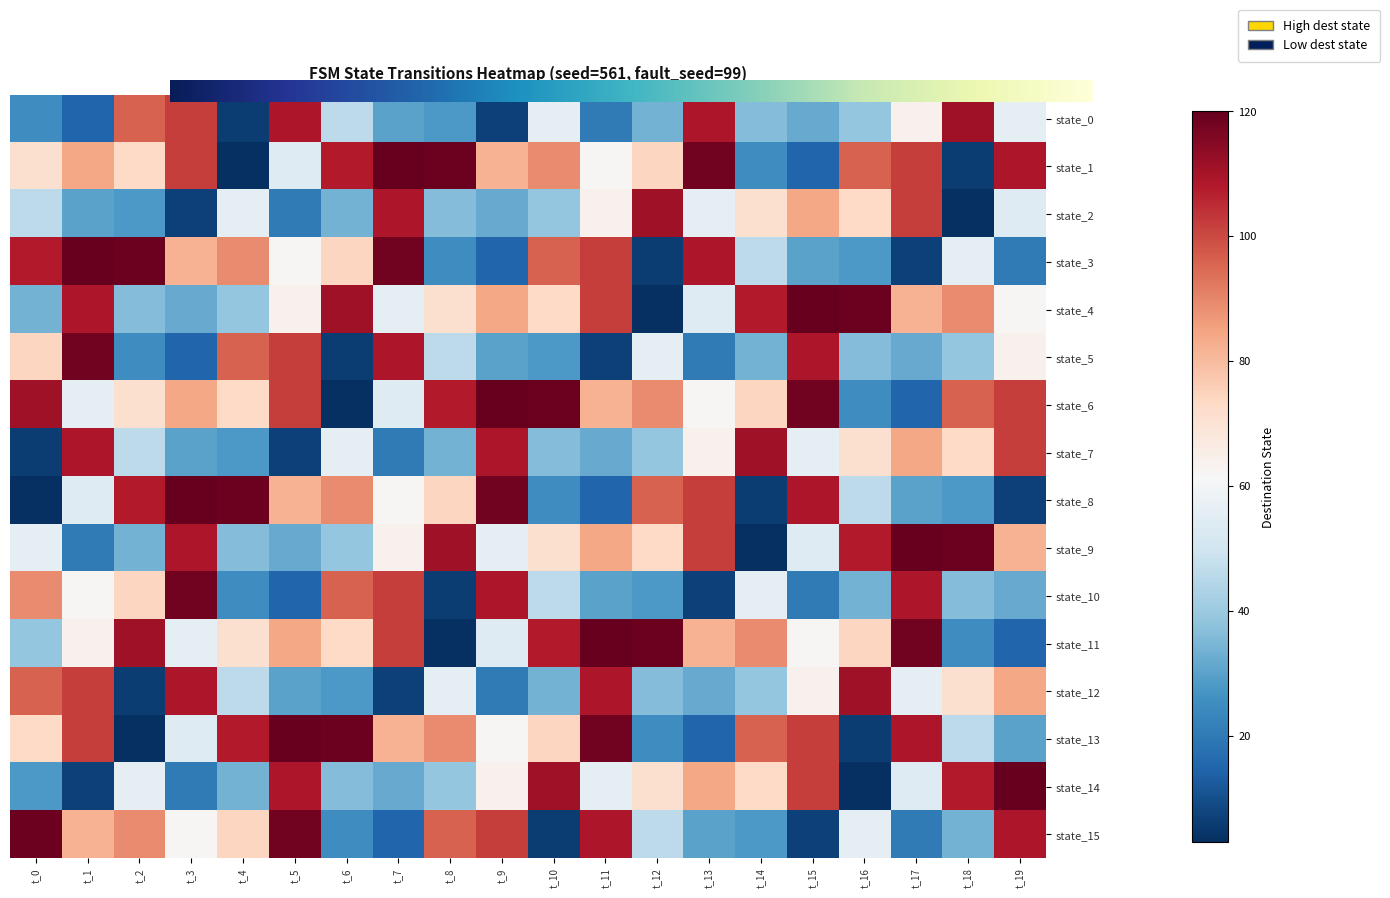

Between t_14 and t_18, which series saw the biggest shift?

9